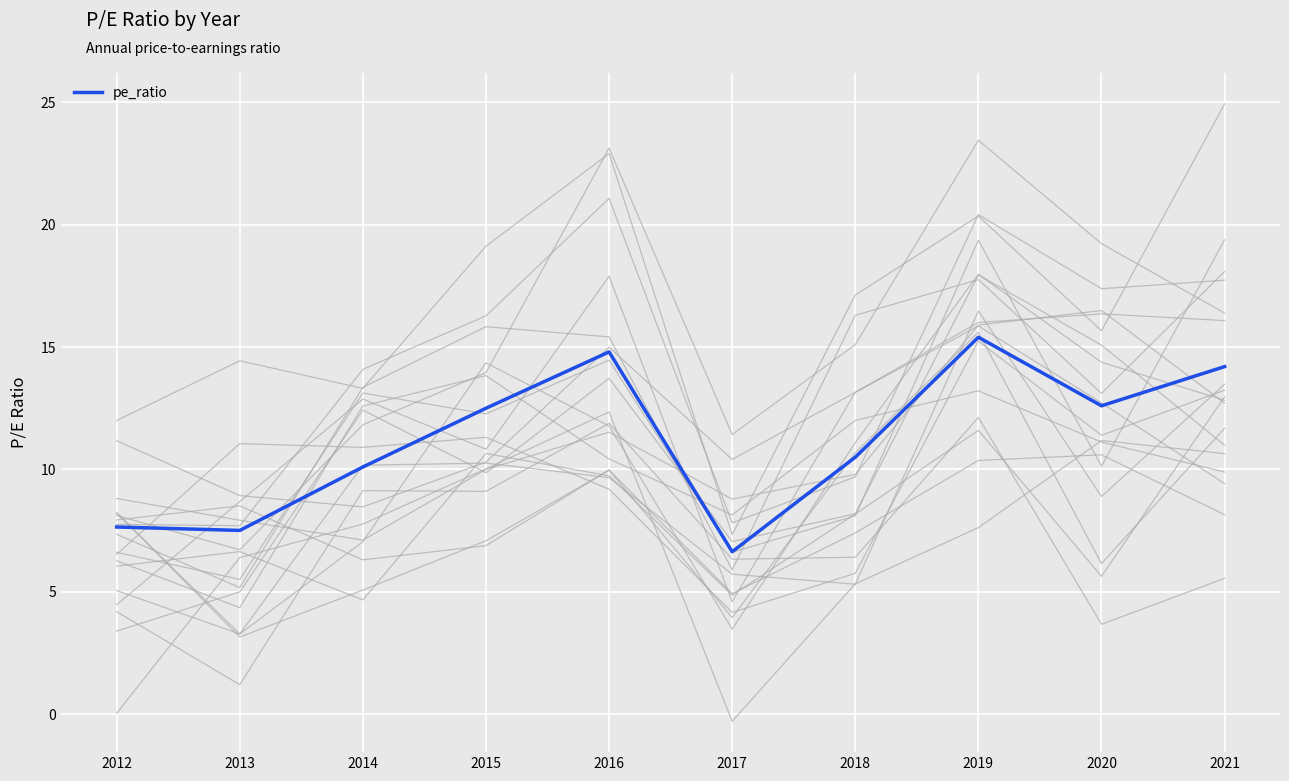

Rank the categories by value from highest to lowest.

2019, 2016, 2021, 2020, 2015, 2018, 2014, 2012, 2013, 2017